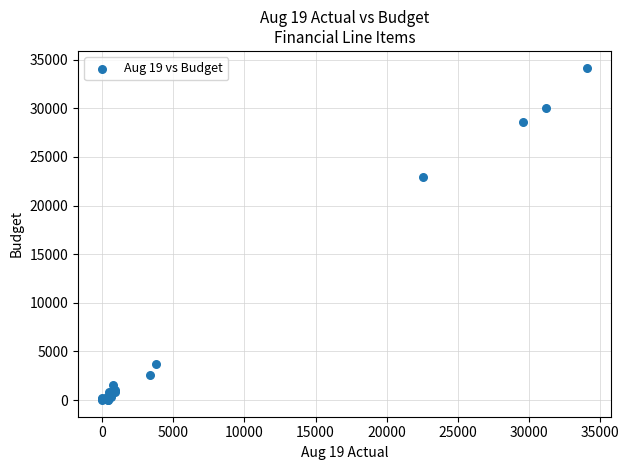

What Y value in the scatter plot is closest to 17094?

22899